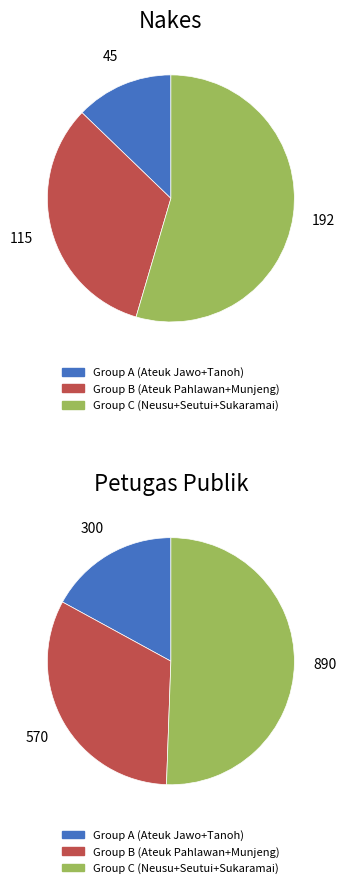

True or false: 25 accounts for 2% of the total.

False